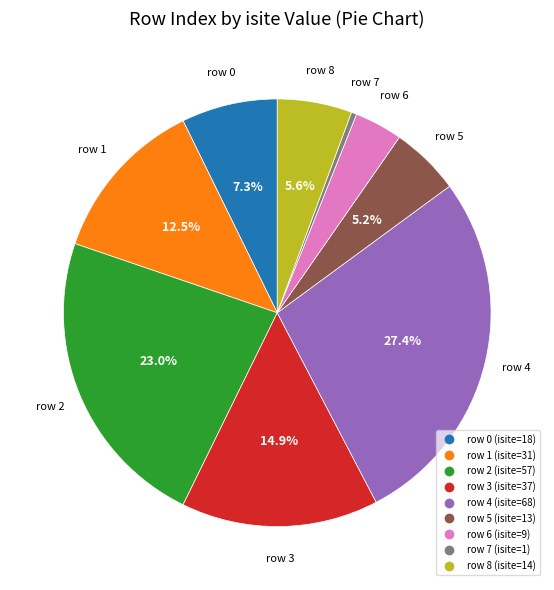

Is there a majority slice in this chart?

No